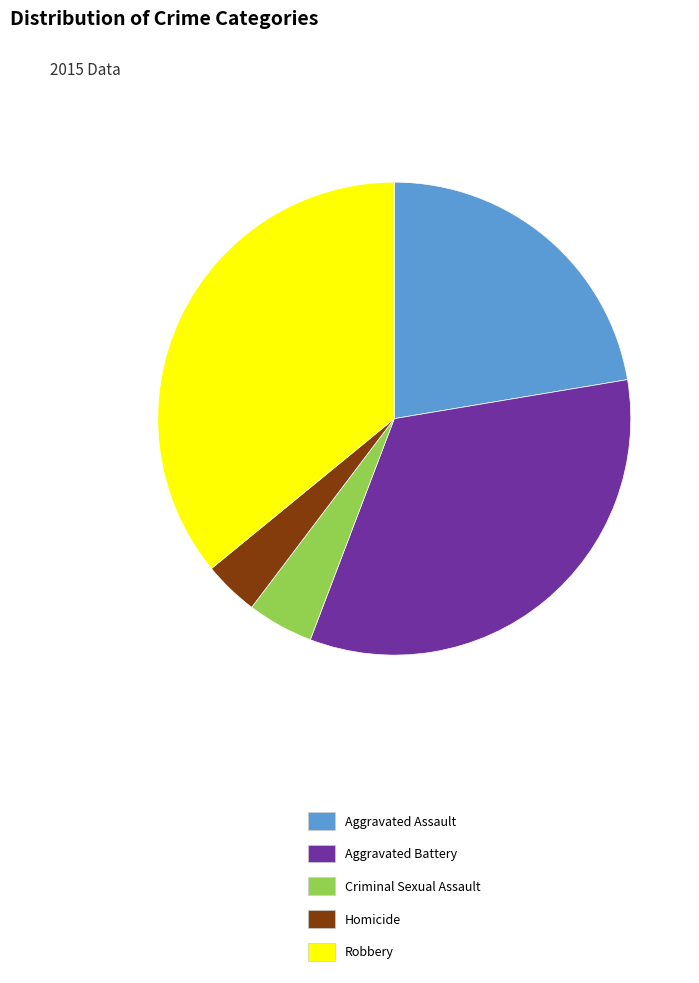

Is Aggravated Battery the majority of the pie?

No